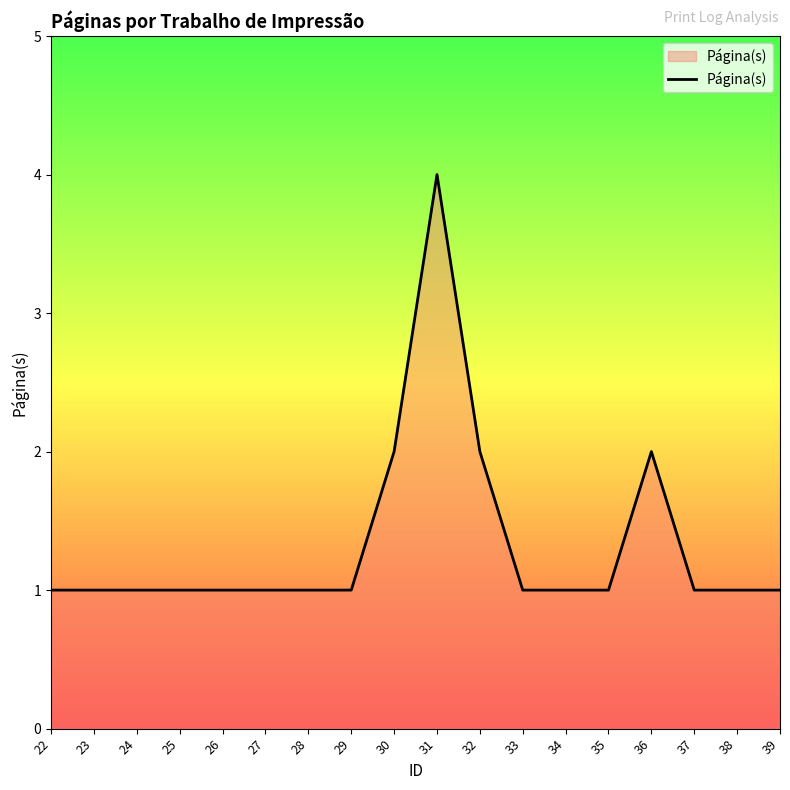

What is the difference between the values at 31 and 33?

3